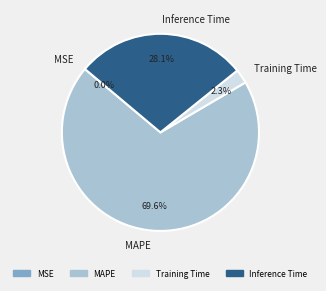

Which category has the biggest portion of the pie?

MAPE